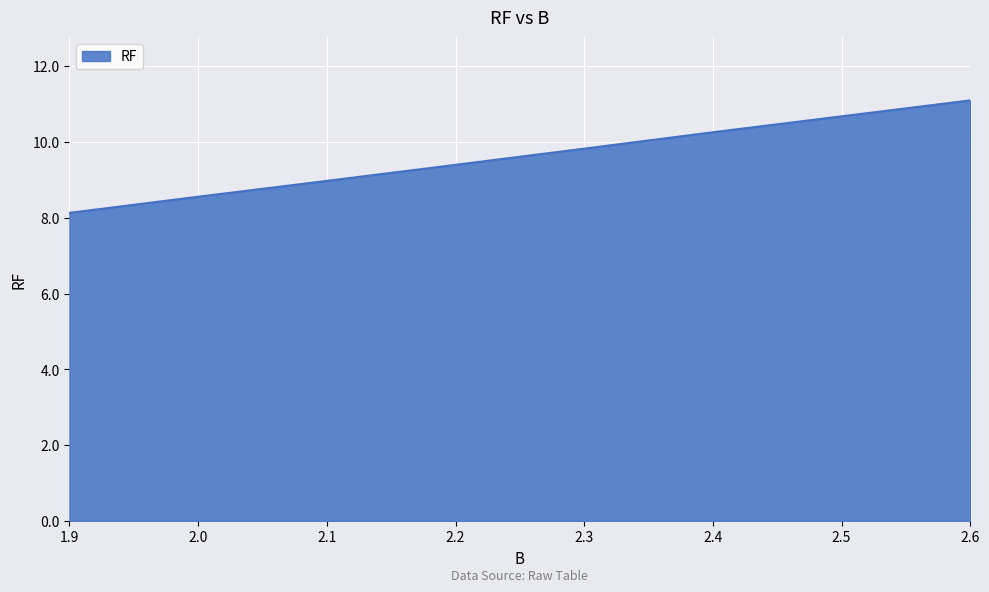

What is the difference between the maximum and second lowest values?

2.5